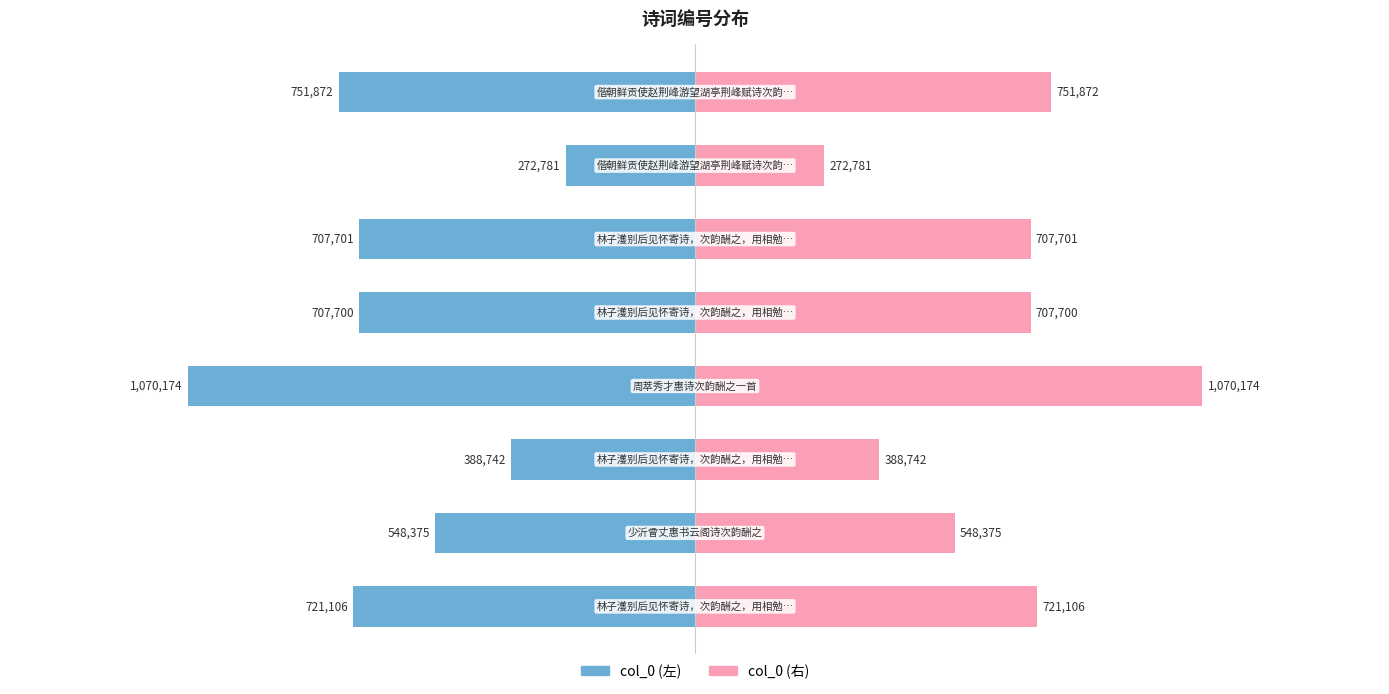

What is the sum of all col_0 (left) values?

-5168451